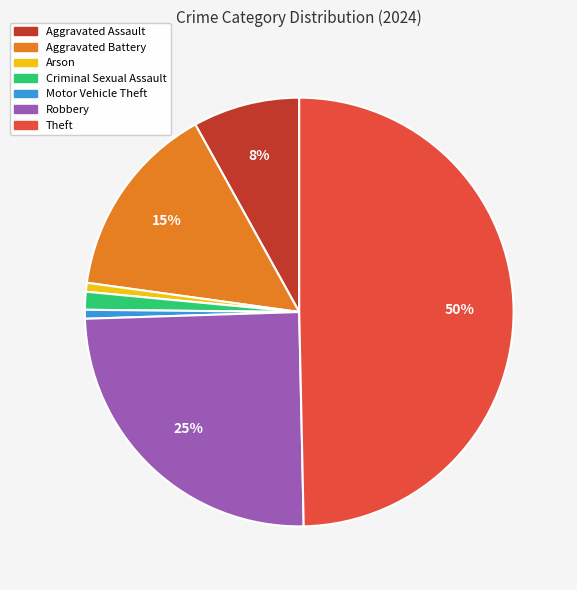

To the nearest percent, what is the average slice percentage?

14%